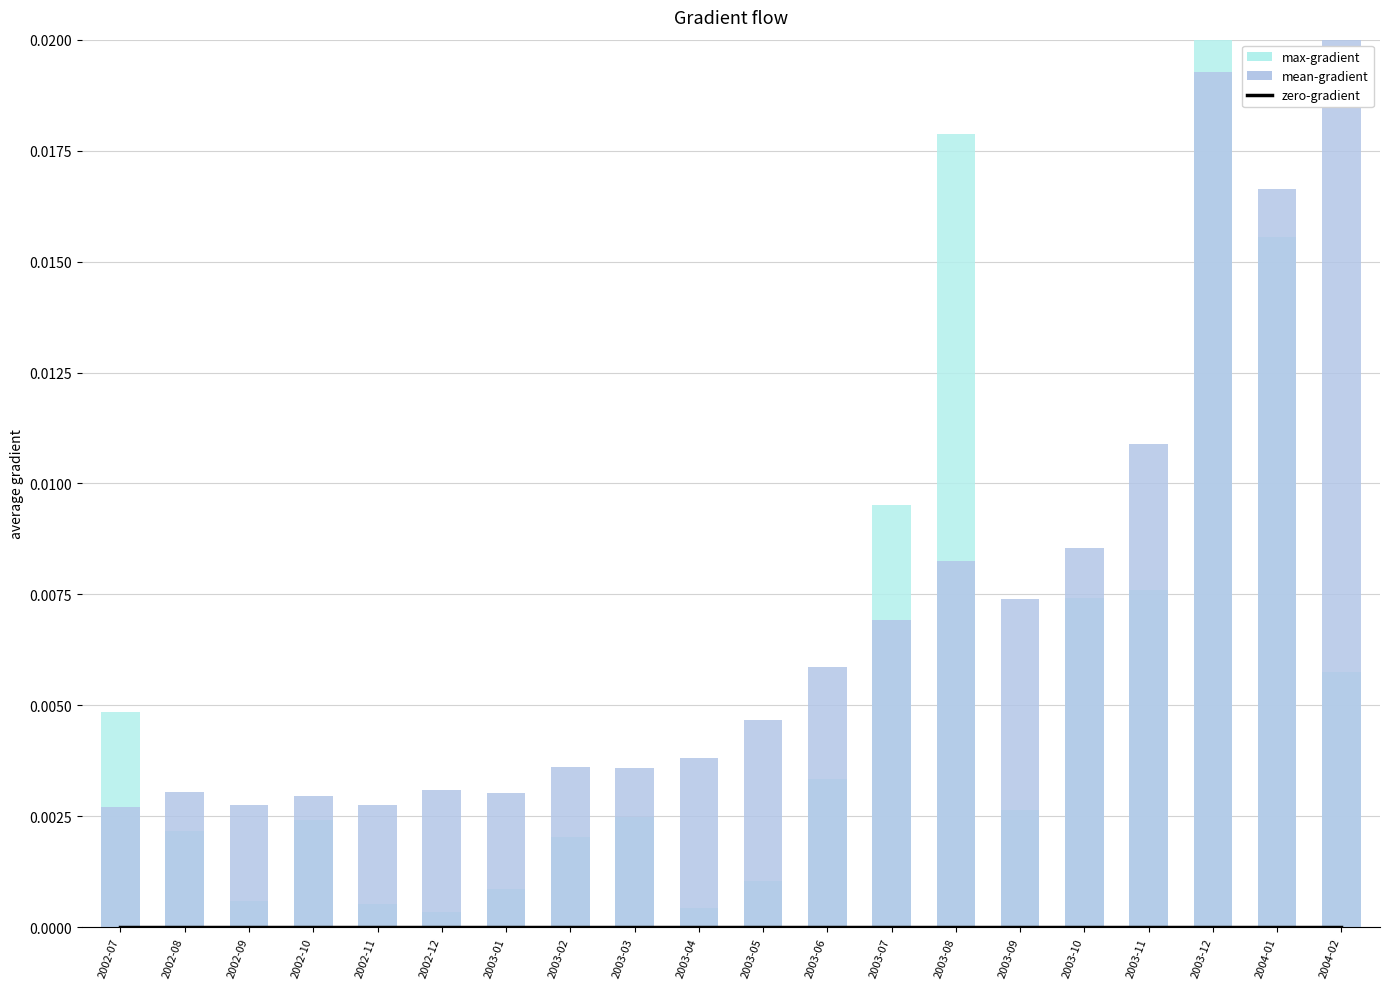

At how many categories does at least one series exceed 0?

20